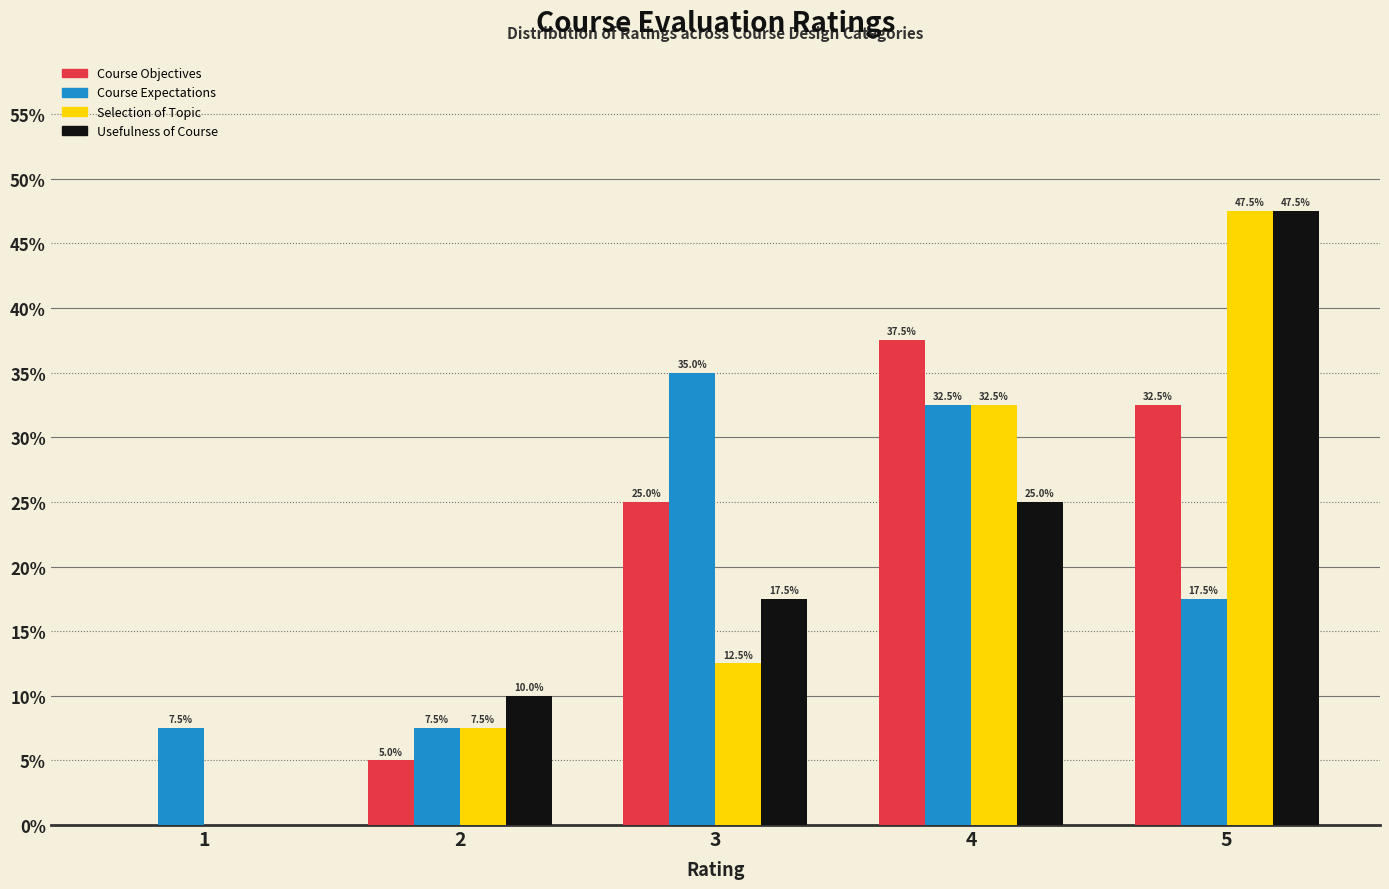

Reading left to right, what are all the values shown in this chart?

Course Objectives: 1=0.0	2=5.0	3=25.0	4=37.5	5=32.5
Course Expectations: 1=7.5	2=7.5	3=35.0	4=32.5	5=17.5
Selection of Topic: 1=0.0	2=7.5	3=12.5	4=32.5	5=47.5
Usefulness of Course: 1=0.0	2=10.0	3=17.5	4=25.0	5=47.5